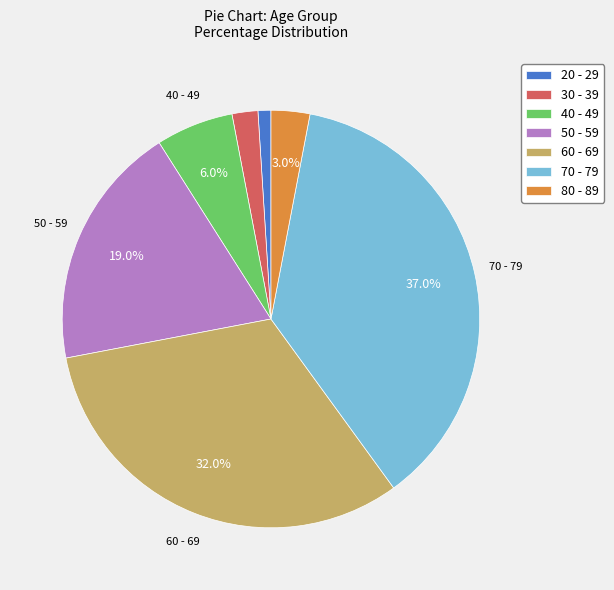

True or false: 40 - 49 accounts for 6% of the total.

True